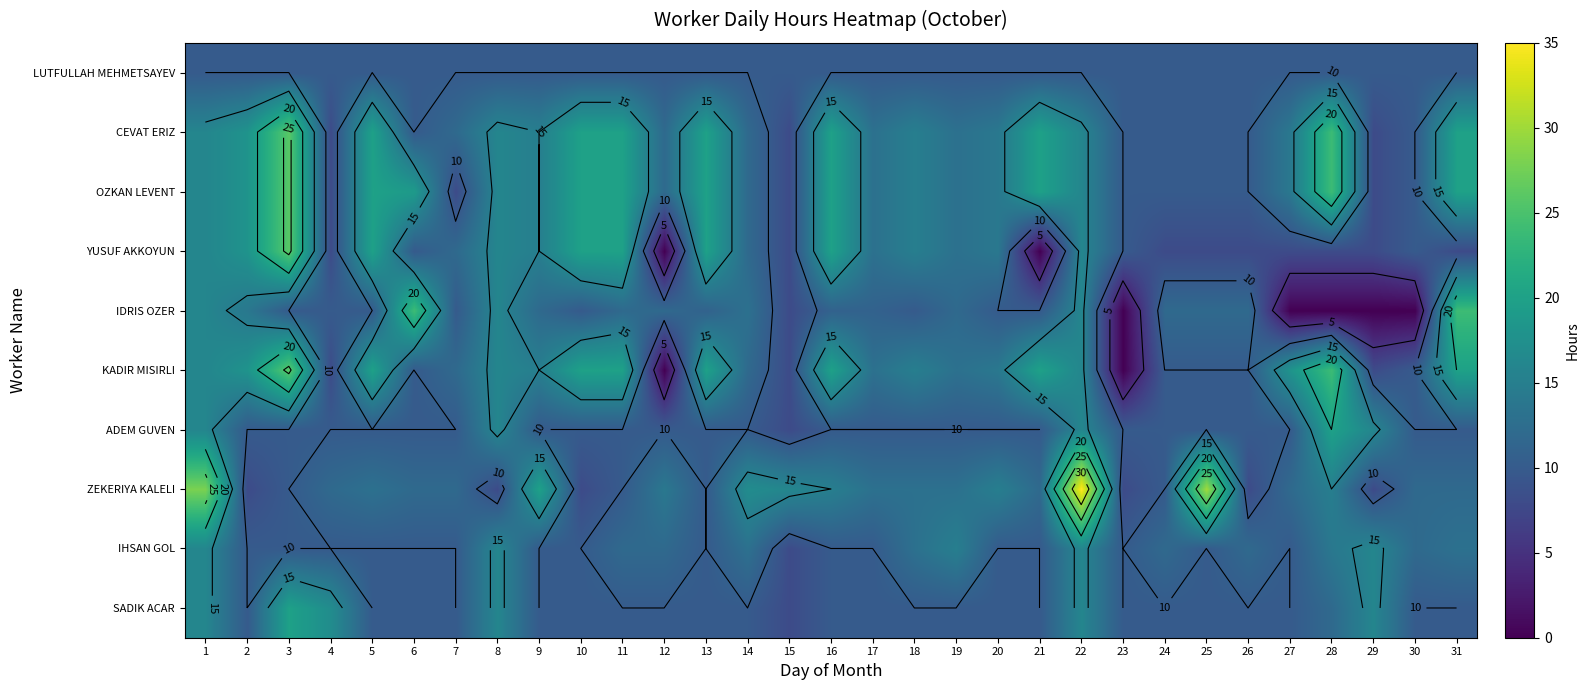

Which series has the largest total across all categories?

OZKAN LEVENT